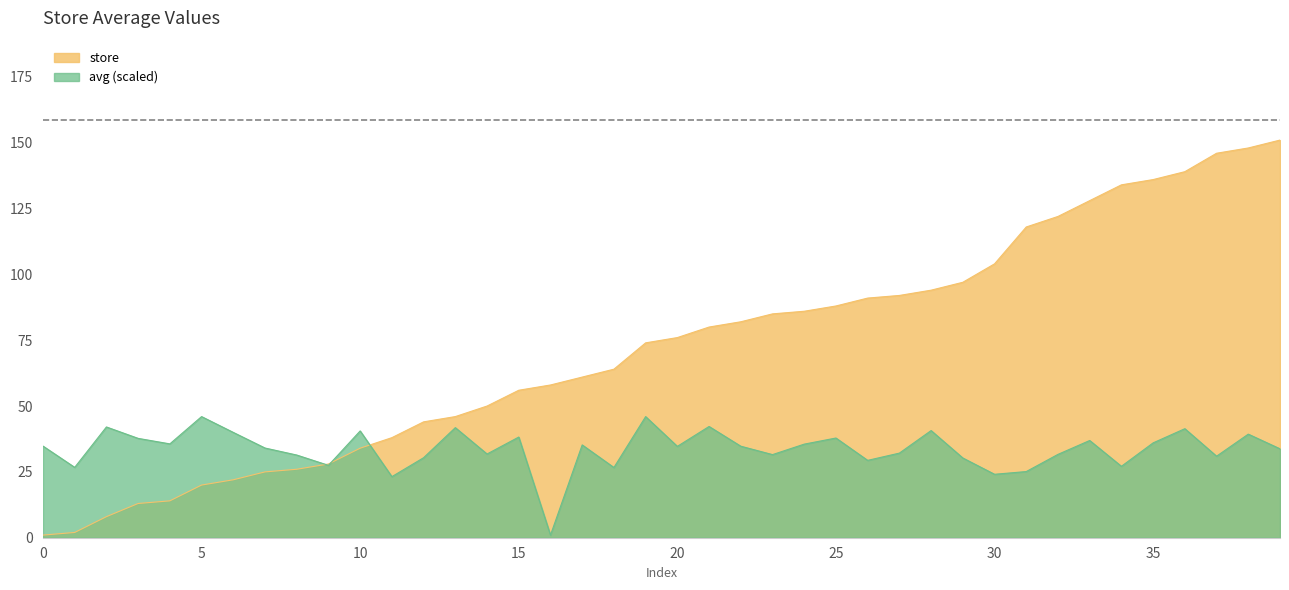

At how many categories does at least one series exceed 126?

7